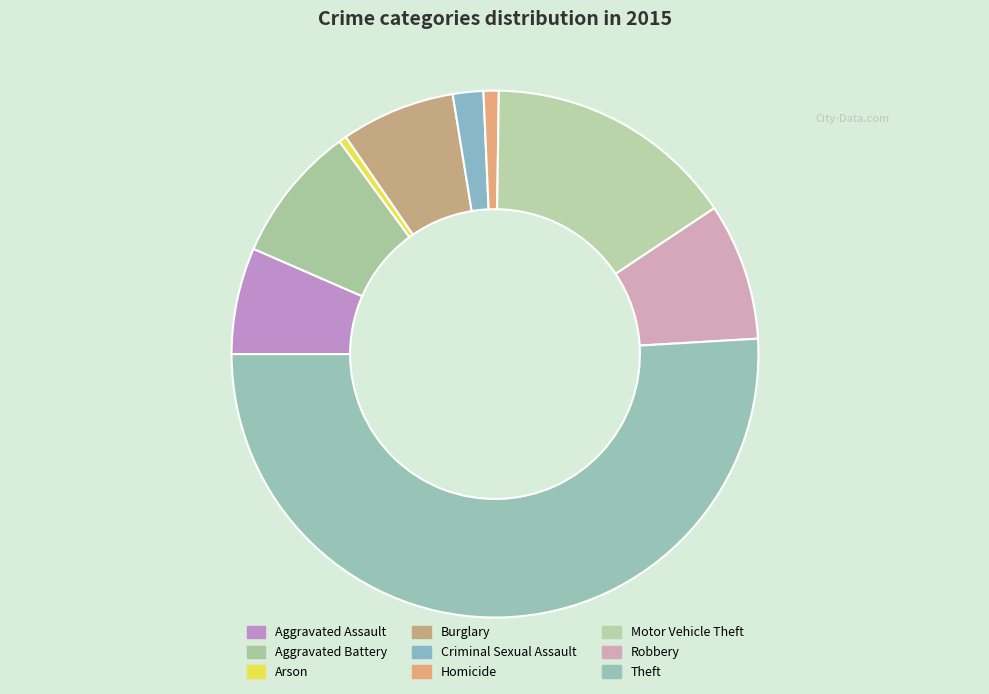

Which slice is the smallest?

Arson